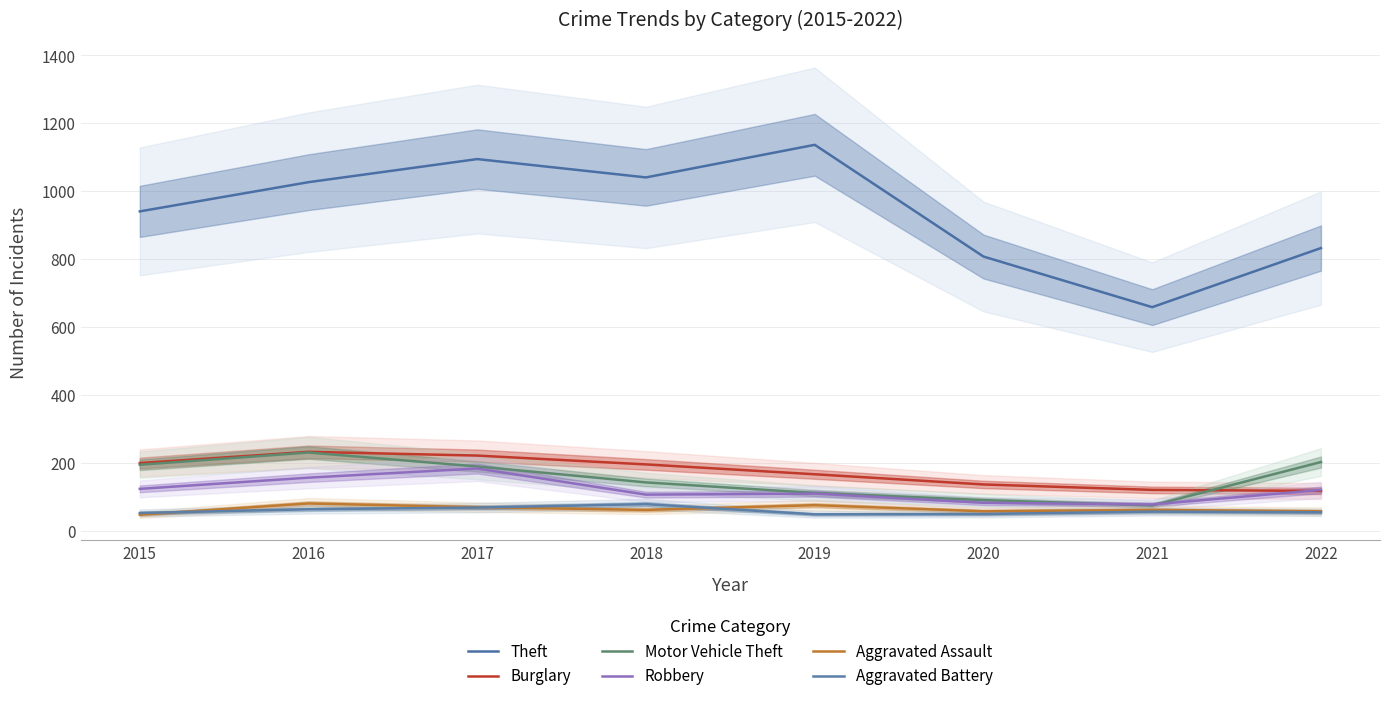

What is the difference between the maximum and minimum values in the Aggravated Assault series?

33